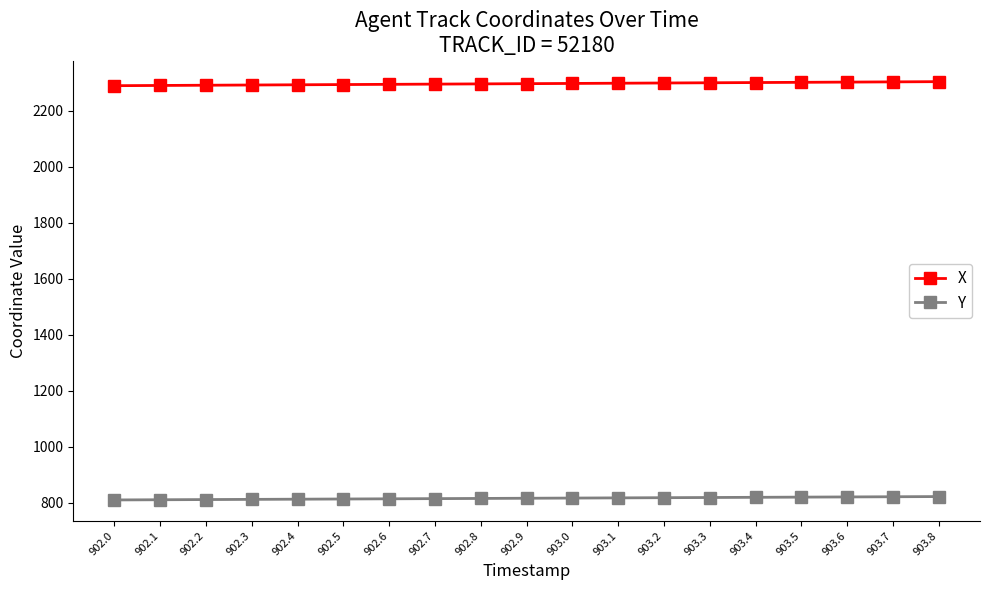

What is the average value of the X series?

2296.4